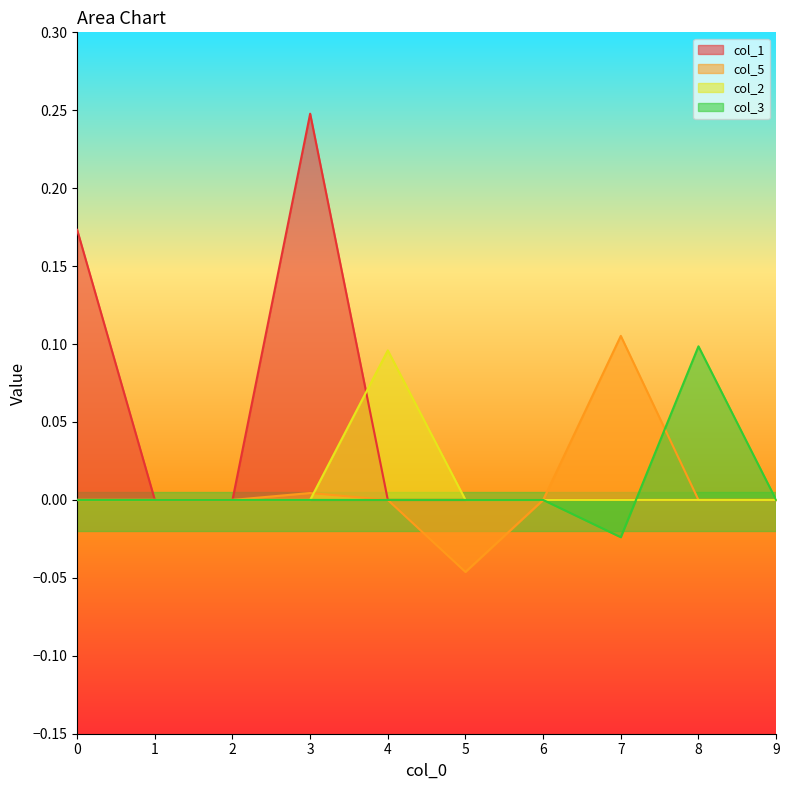

Reading right to left, what are all the values shown in this chart?

col_1: 0.0	0.0	0.0	0.0	0.0	0.0	0.2	0.0	0.0	0.2
col_5: 0.0	0.0	0.1	0.0	-0.0	0.0	0.0	0.0	0.0	0.0
col_2: 0.0	0.0	0.0	0.0	0.0	0.1	0.0	0.0	0.0	0.0
col_3: 0.0	0.1	-0.0	0.0	0.0	0.0	0.0	0.0	0.0	0.0